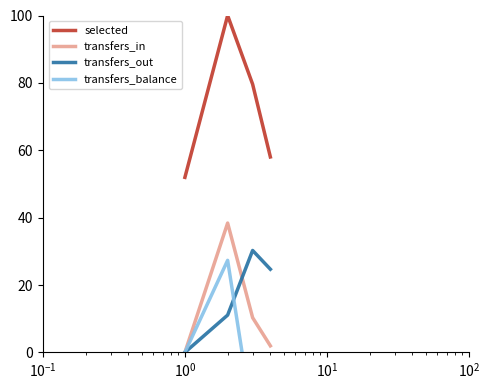

What is the highest value of the selected series?

100.0